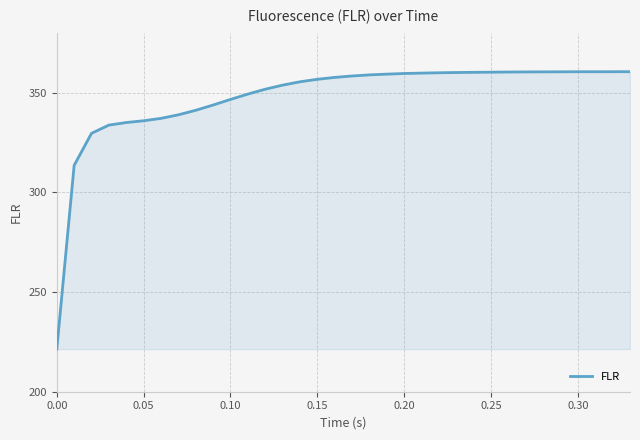

What is the maximum value shown in the chart?

360.4